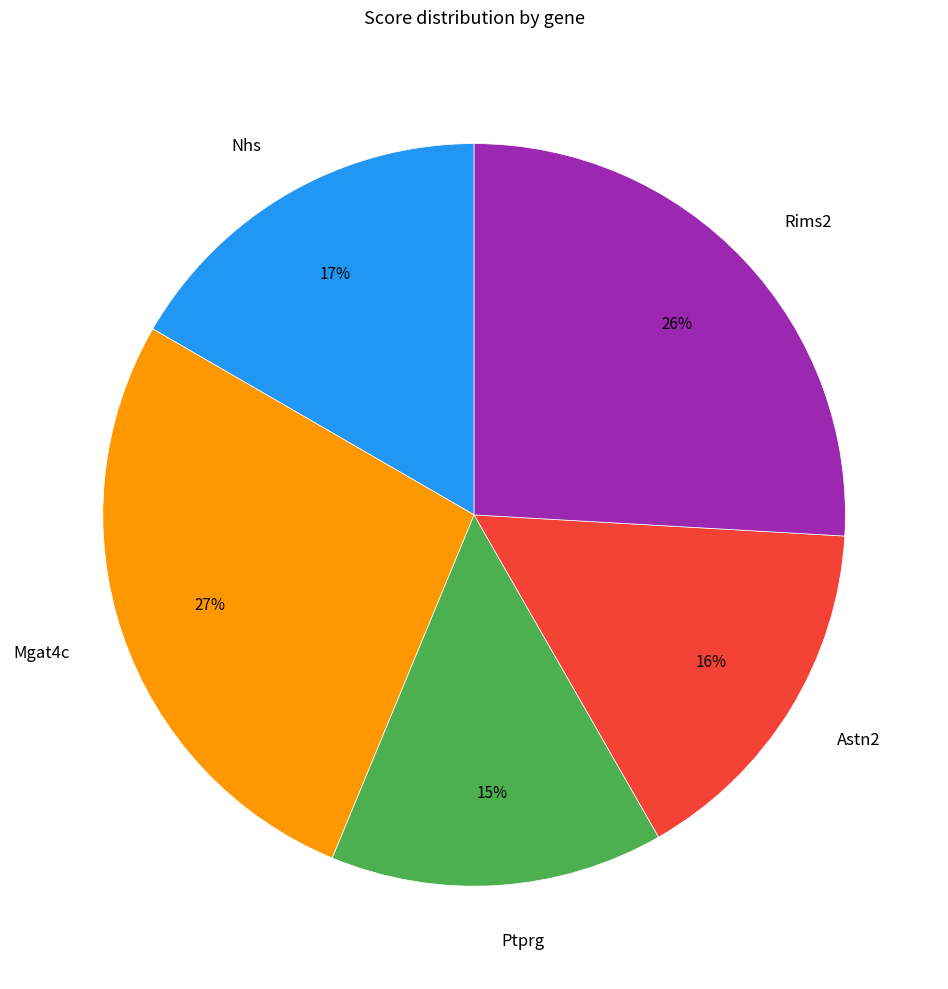

What percentage is the Nhs slice, to the nearest percent?

17%